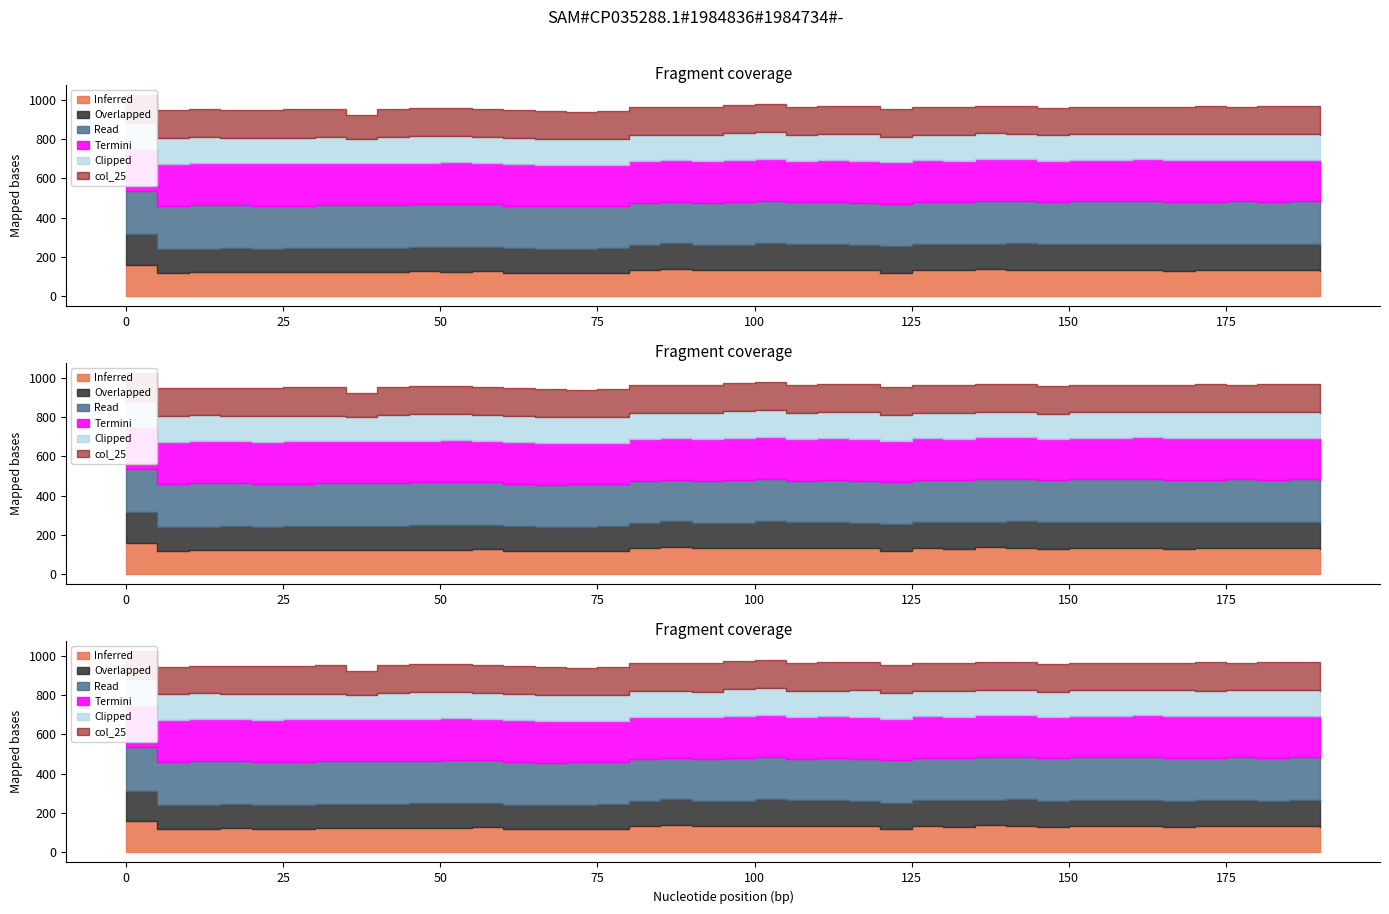

How many categories are shown in the chart?

39